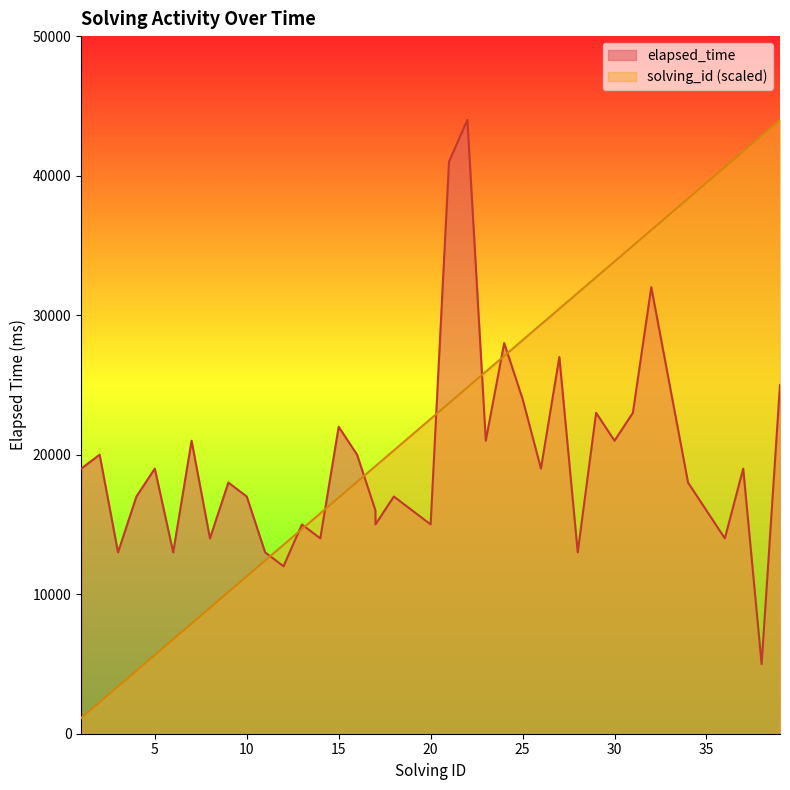

The value of elapsed_time at 5 is 19000.0. True or false?

True